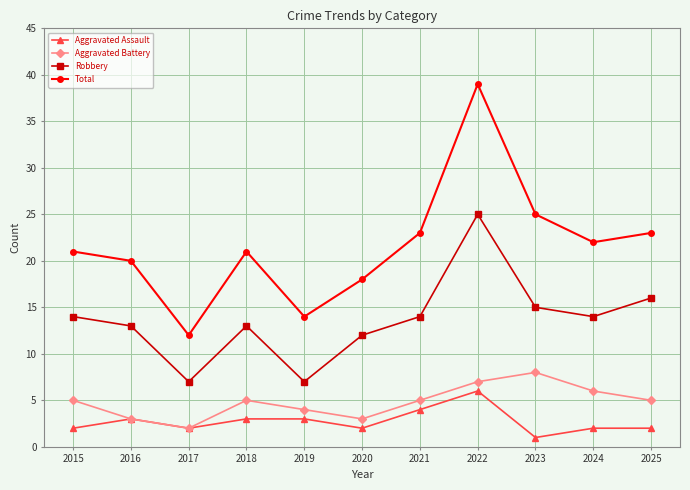

How many categories are shown in the chart?

11